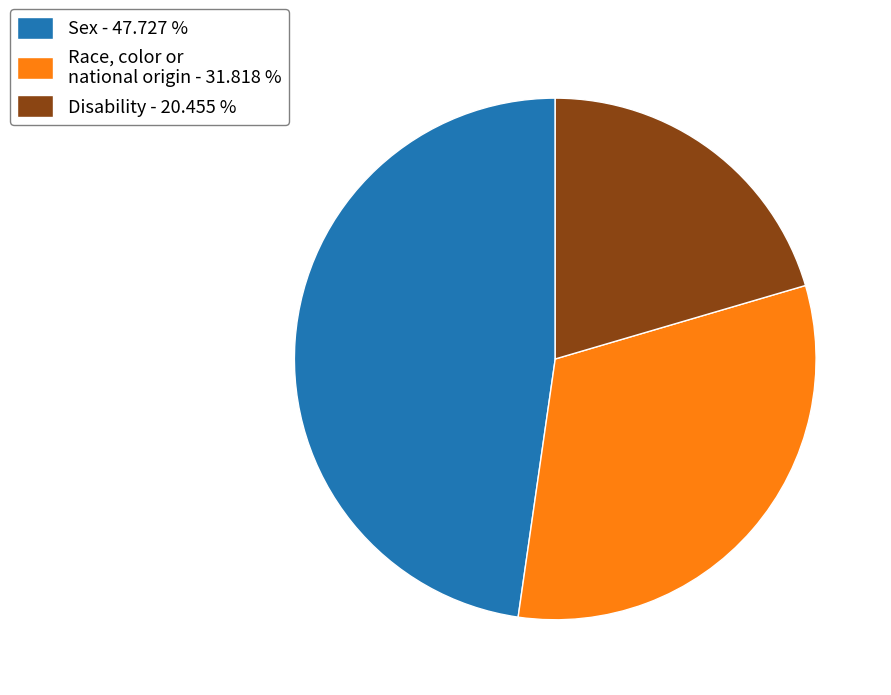

Count the number of slices in the pie.

3